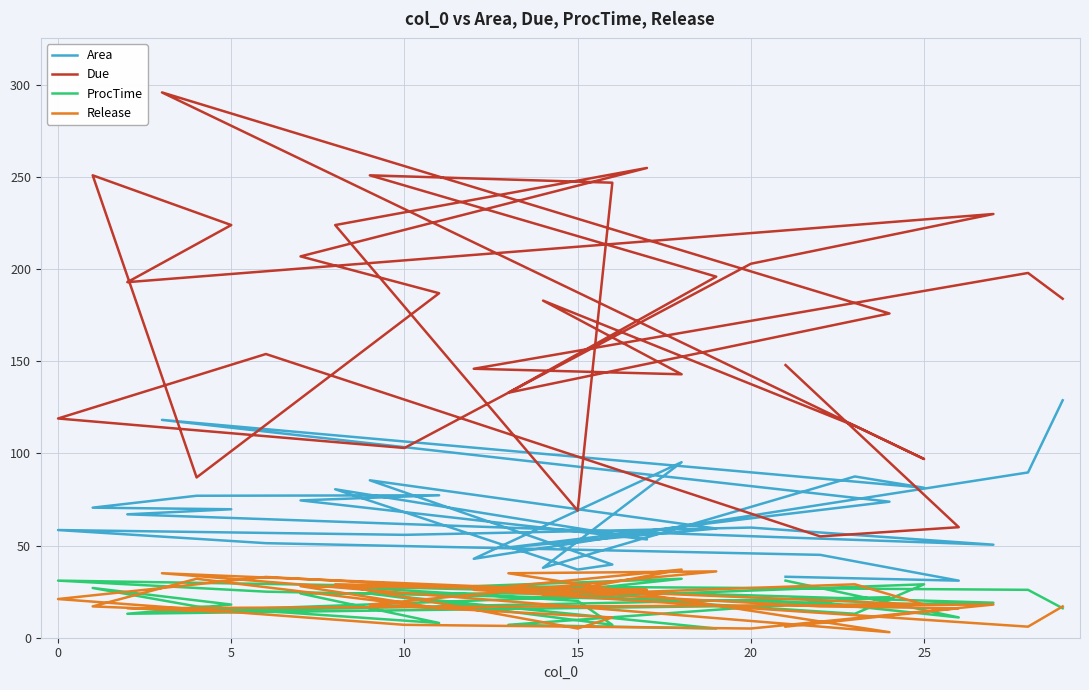

How many values in the ProcTime series exceed 23?

14